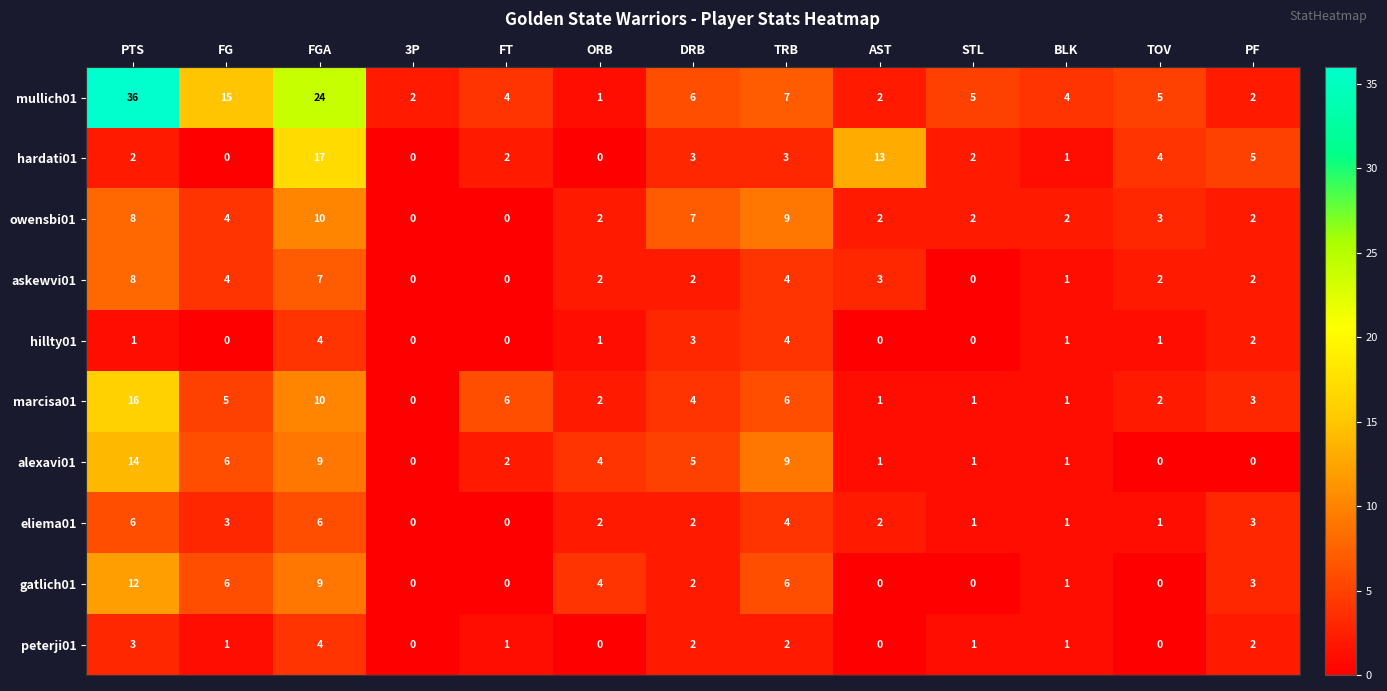

Which series changed the most between FT and AST?

hardati01